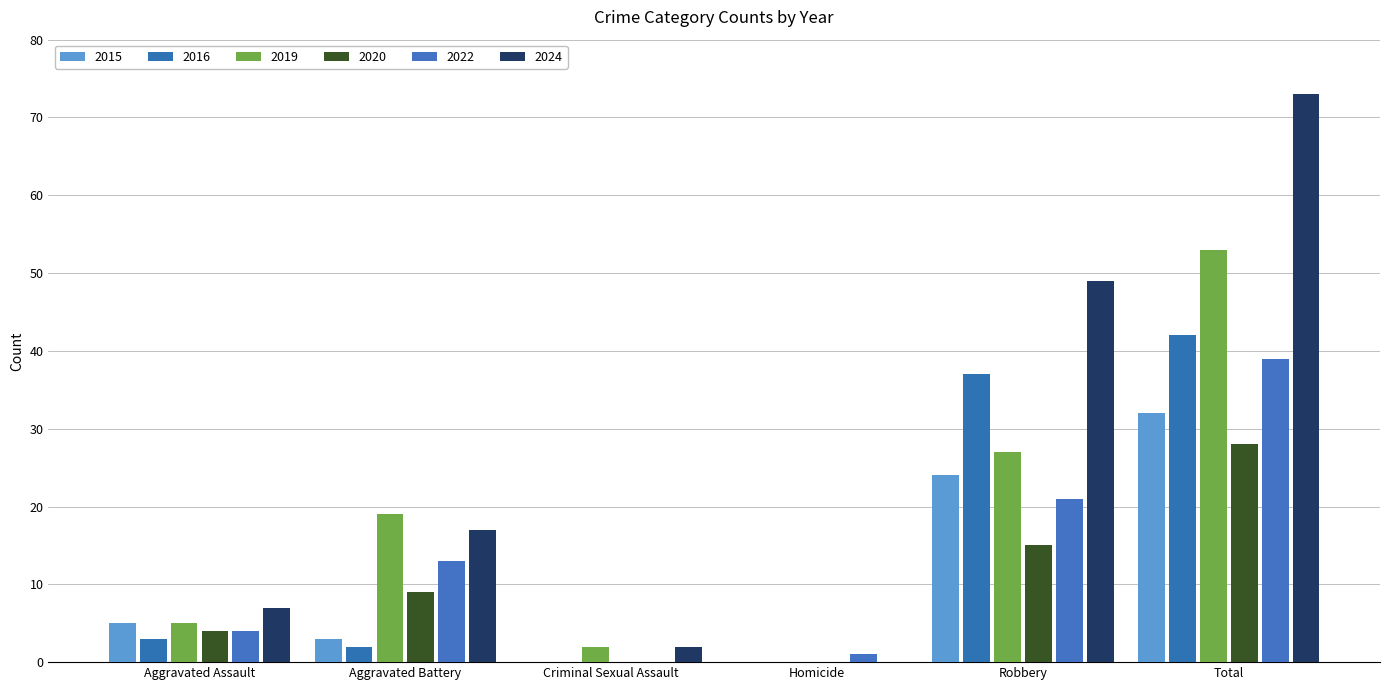

What is the value of the 2024 bar at the 5th from the left?

49